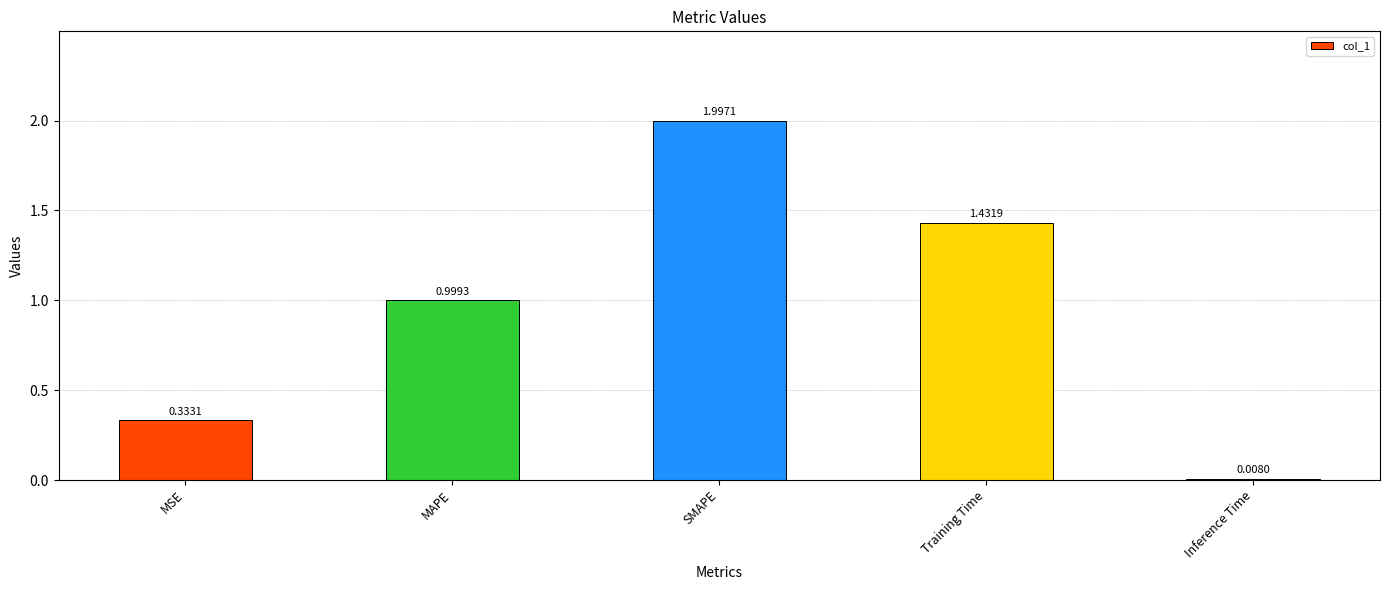

Between MAPE and Training Time, which is larger?

Training Time